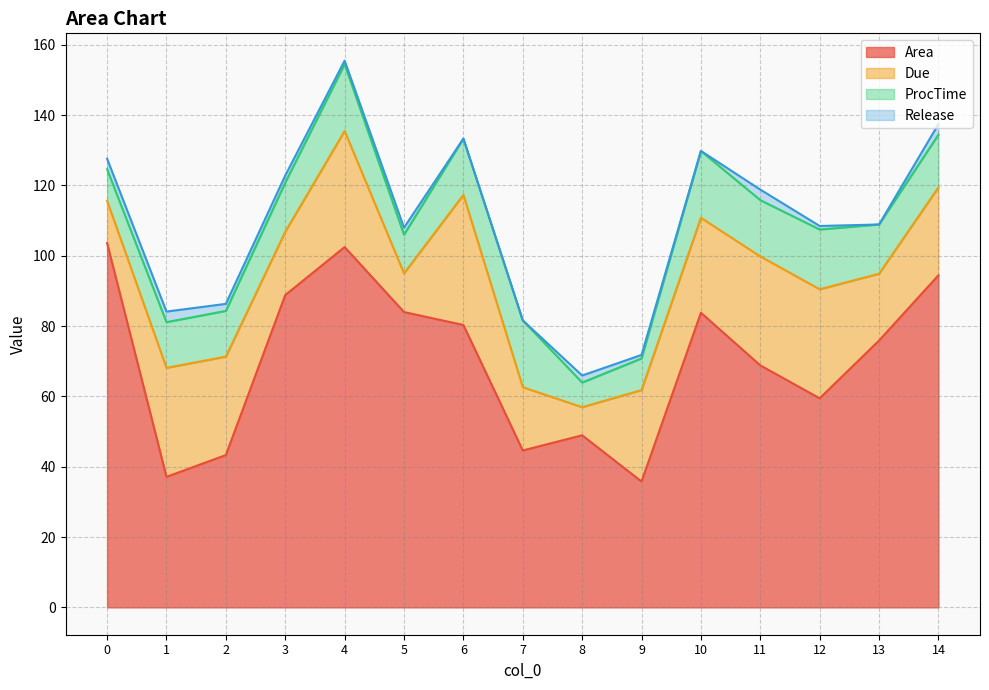

What are all the series names shown in the legend?

Area, Due, ProcTime, Release